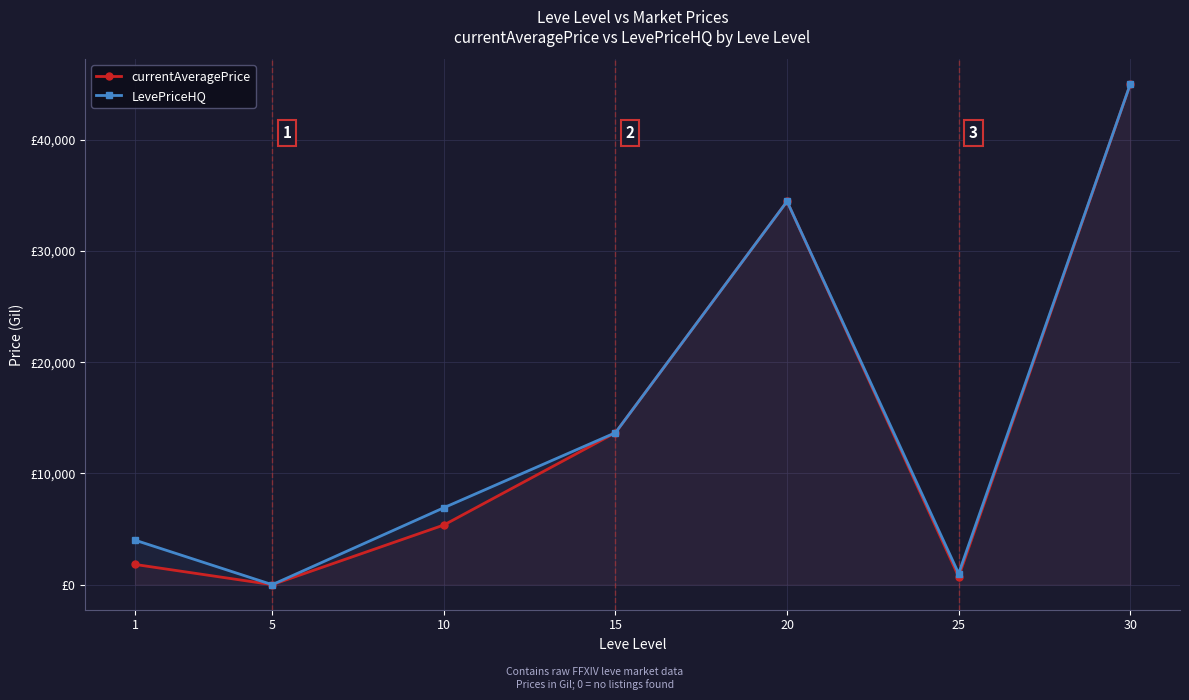

True or false: currentAveragePrice has a value of 3125.0 at 10.

False